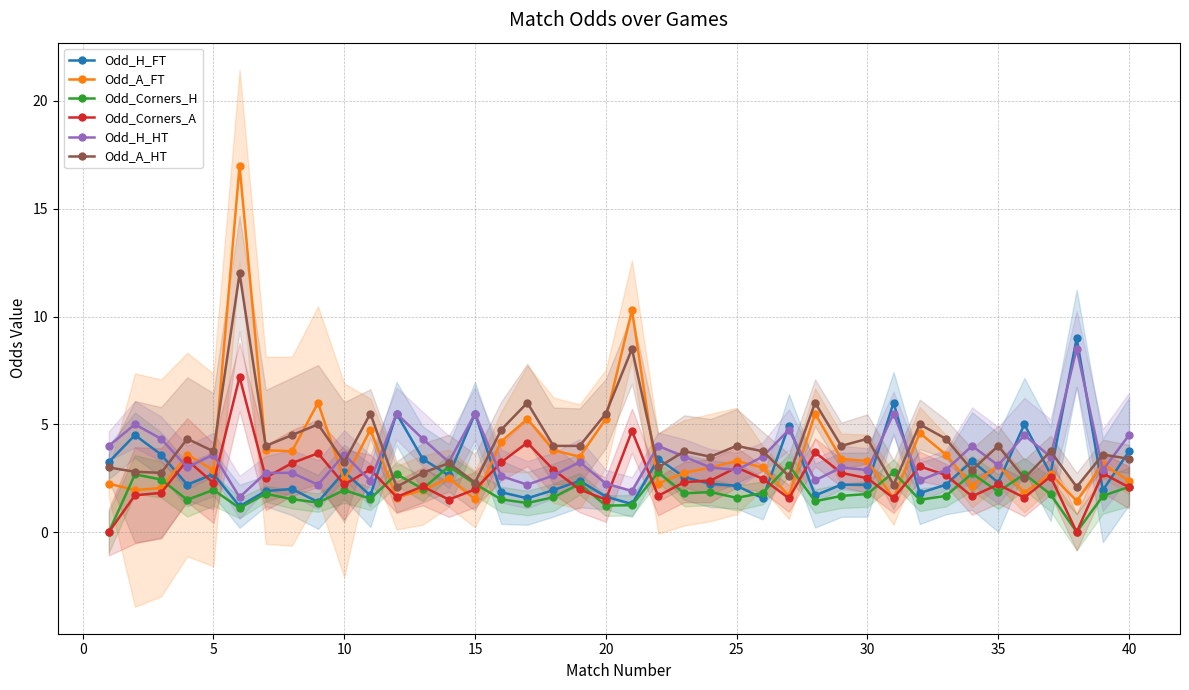

Which series ends up on top after the final intersection of Odd_H_HT and Odd_Corners_A?

Odd_H_HT